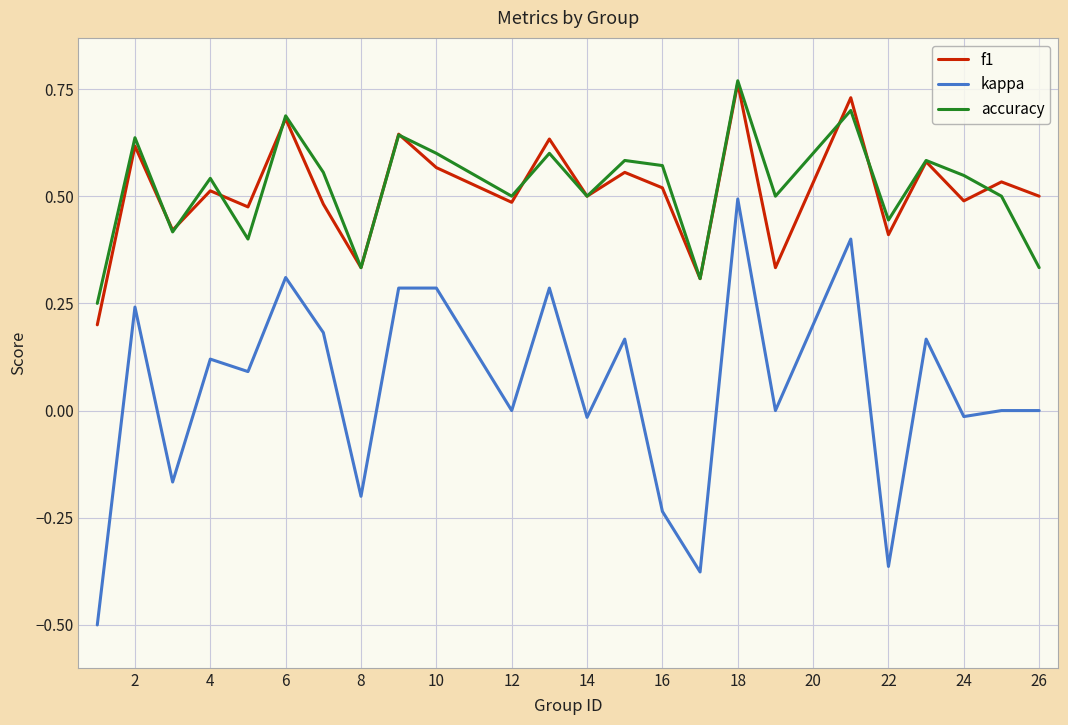

How many lines are shown in the chart?

3